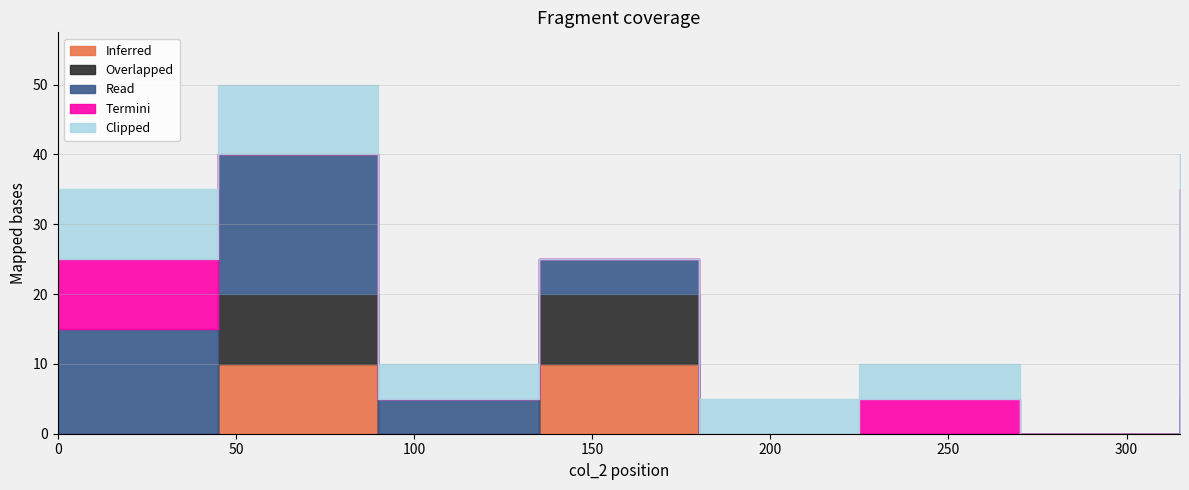

Is this an area chart (filled region under the line)?

No